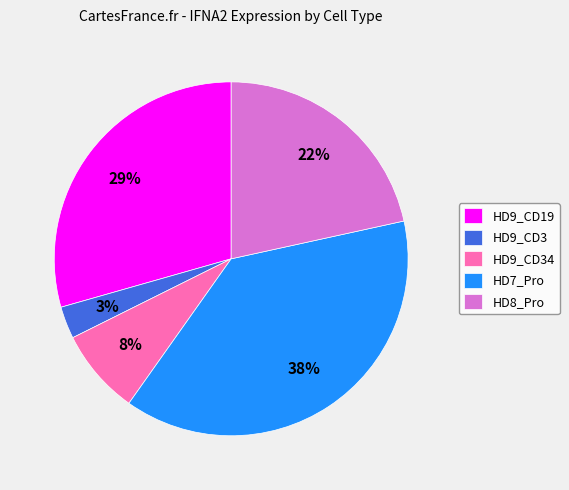

How many slices are in this pie chart?

5